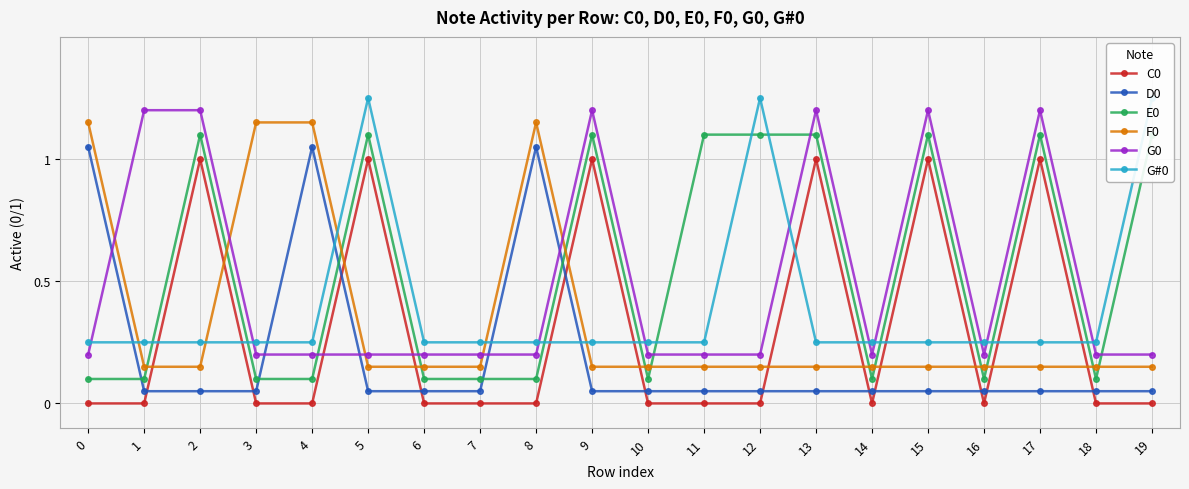

Reading left to right, transcribe all the data shown in this chart.

C0: 0.0	0.0	1.0	0.0	0.0	1.0	0.0	0.0	0.0	1.0	0.0	0.0	0.0	1.0	0.0	1.0	0.0	1.0	0.0	0.0
D0: 1.1	0.1	0.1	0.1	1.1	0.1	0.1	0.1	1.1	0.1	0.1	0.1	0.1	0.1	0.1	0.1	0.1	0.1	0.1	0.1
E0: 0.1	0.1	1.1	0.1	0.1	1.1	0.1	0.1	0.1	1.1	0.1	1.1	1.1	1.1	0.1	1.1	0.1	1.1	0.1	1.1
F0: 1.1	0.1	0.1	1.1	1.1	0.1	0.1	0.1	1.1	0.1	0.1	0.1	0.1	0.1	0.1	0.1	0.1	0.1	0.1	0.1
G0: 0.2	1.2	1.2	0.2	0.2	0.2	0.2	0.2	0.2	1.2	0.2	0.2	0.2	1.2	0.2	1.2	0.2	1.2	0.2	0.2
G#0: 0.2	0.2	0.2	0.2	0.2	1.2	0.2	0.2	0.2	0.2	0.2	0.2	1.2	0.2	0.2	0.2	0.2	0.2	0.2	1.2